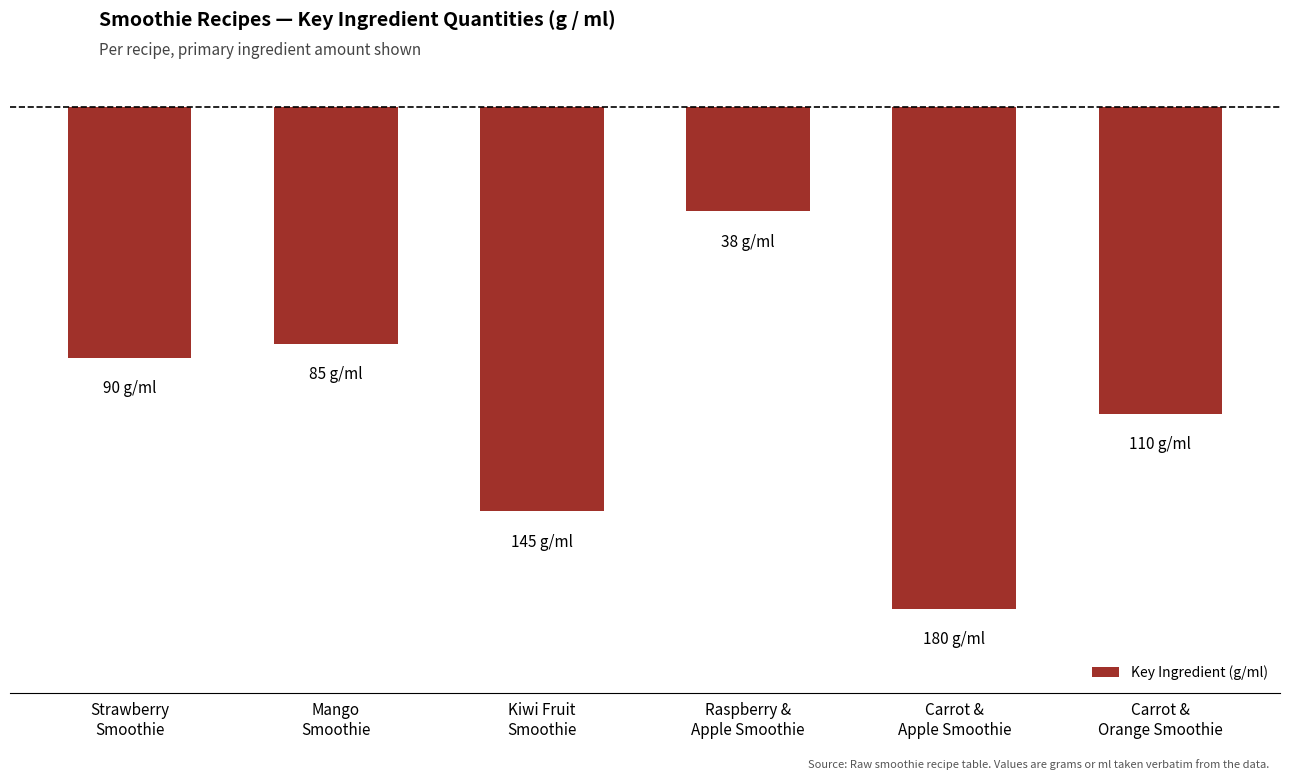

What is the change in value from Mango
Smoothie to Raspberry &
Apple Smoothie?

+47.5